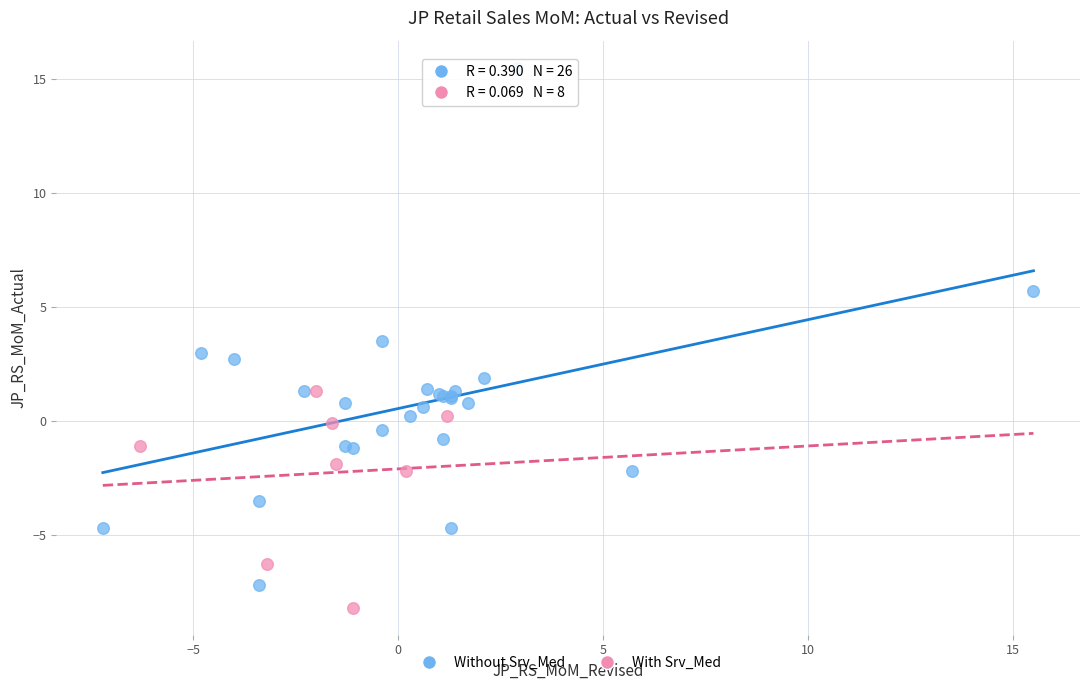

What are all the series names shown in the legend?

Without Srv_Med, With Srv_Med